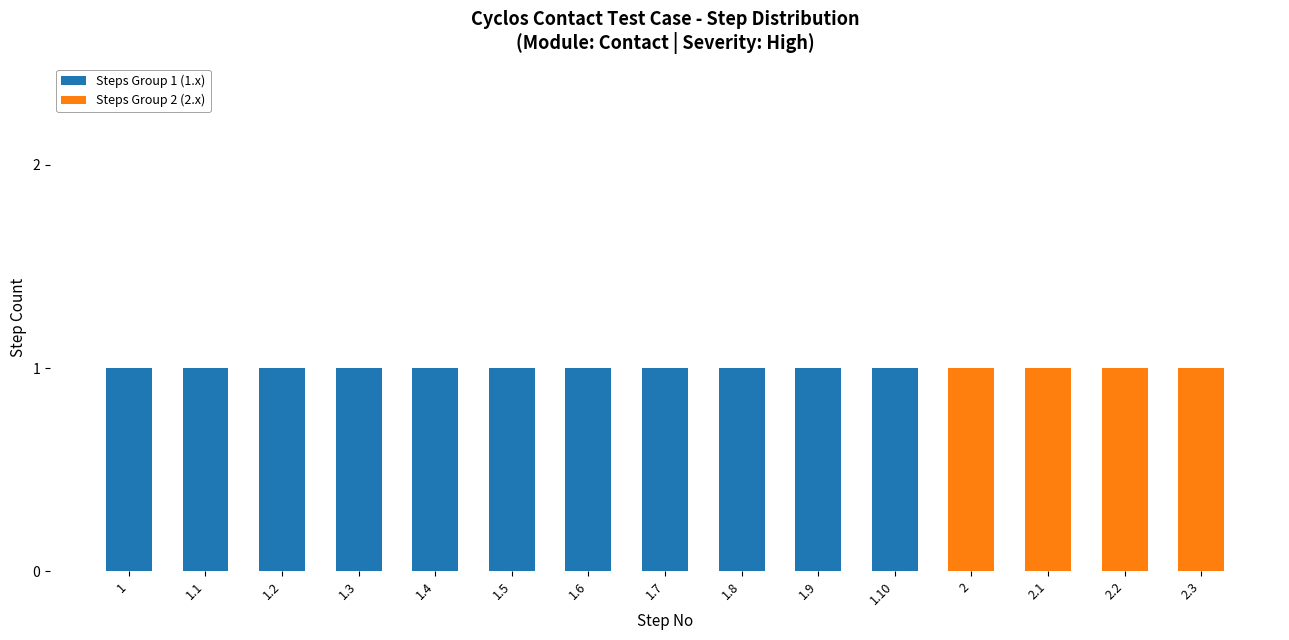

Is it true that Steps Group 1 (1.x) equals 0 at 1.10?

False